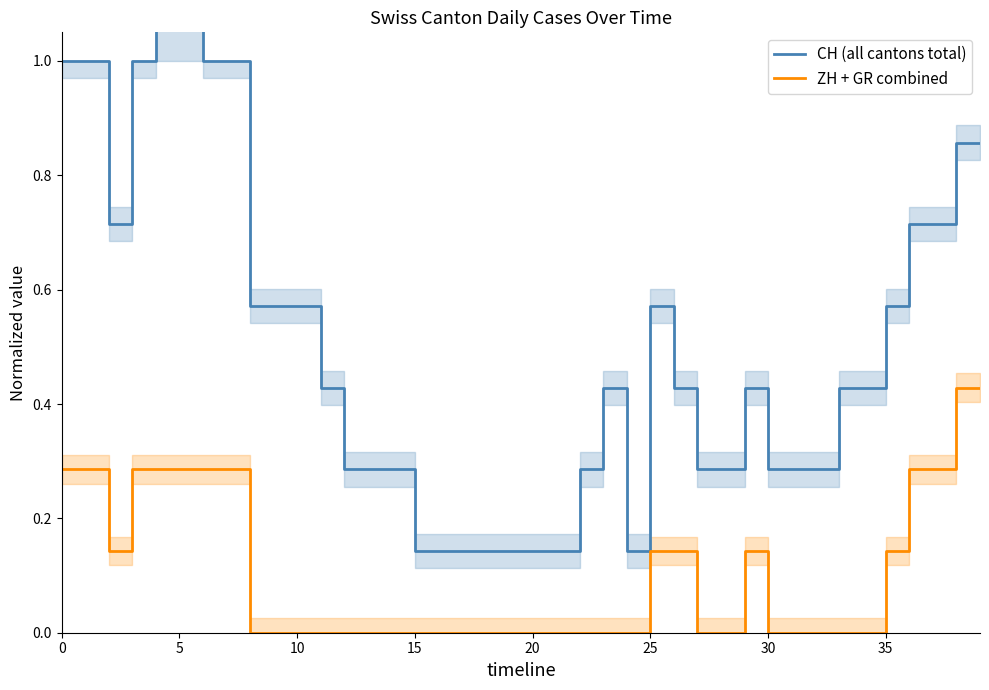

What is the sum of all ZH + GR combined values?

4.1